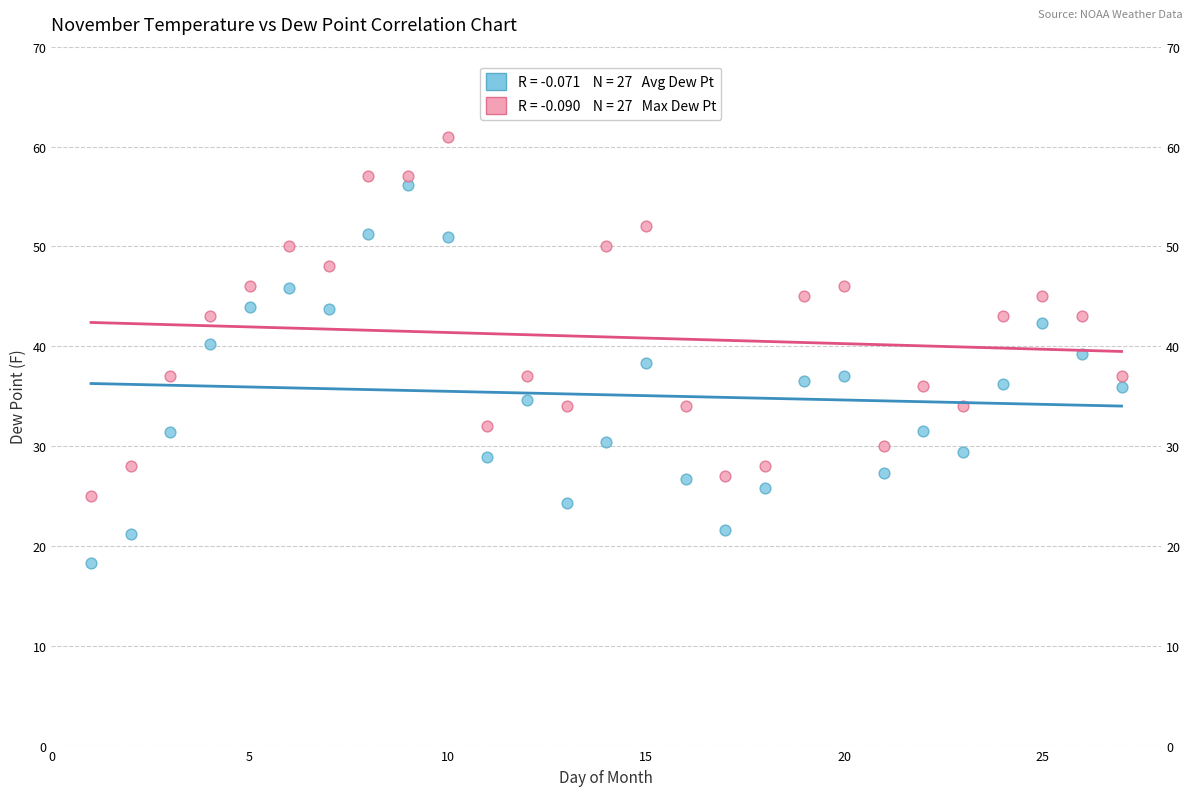

Across all data points, what is the range of Y values (max minus min)?

42.7